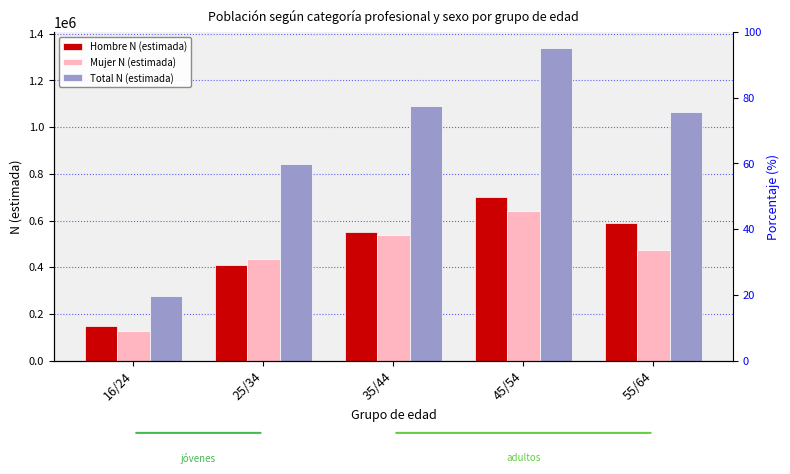

What is the spread (max minus min) of values at 55/64?

591231